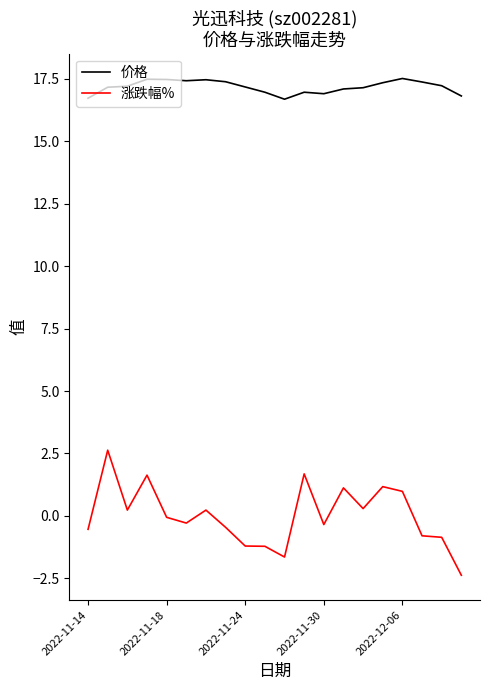

What is the difference between the maximum and minimum values in the 价格 series?

0.8